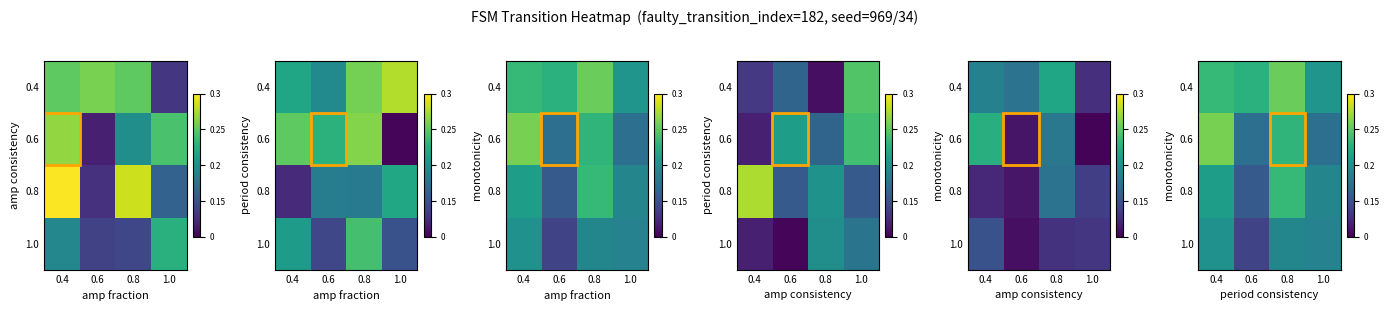

At which category is the sum across all series the highest?

0.8